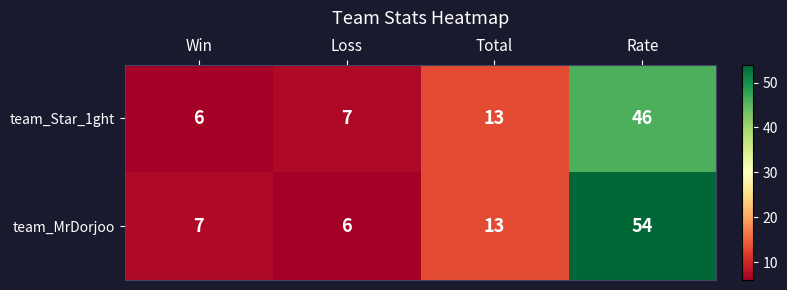

Reading right to left, transcribe all the data shown in this chart.

team_Star_1ght: Rate=46	Total=13	Loss=7	Win=6
team_MrDorjoo: Rate=54	Total=13	Loss=6	Win=7